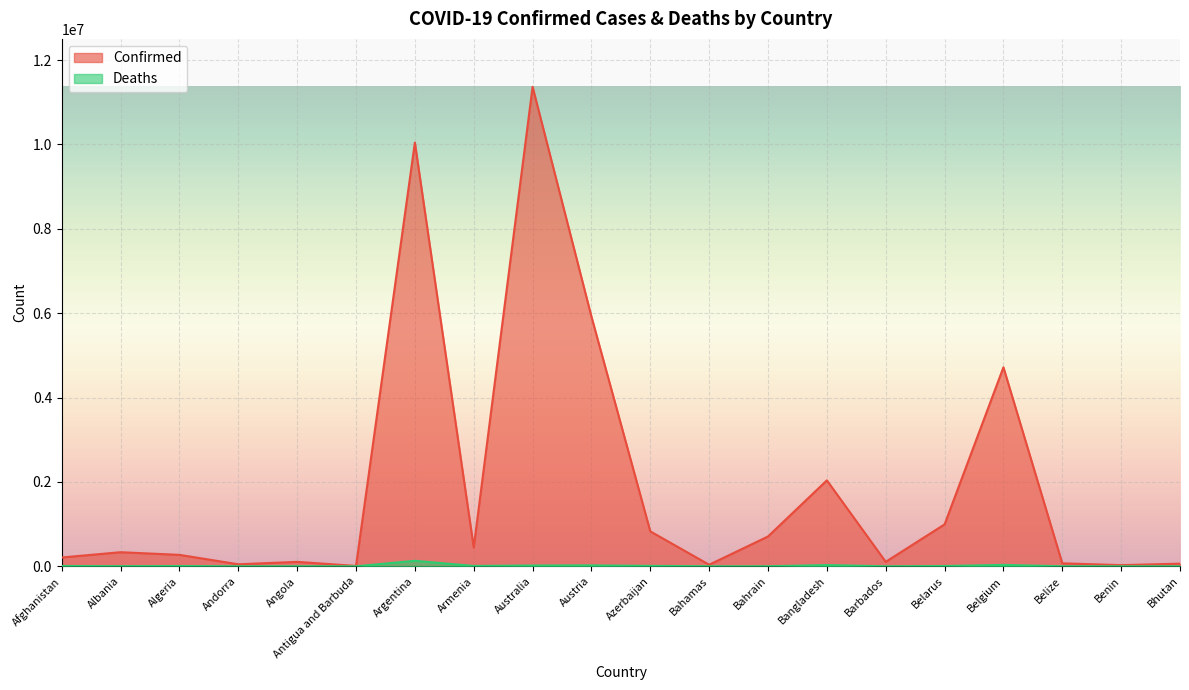

Does the chart display data point markers on the line(s)?

No